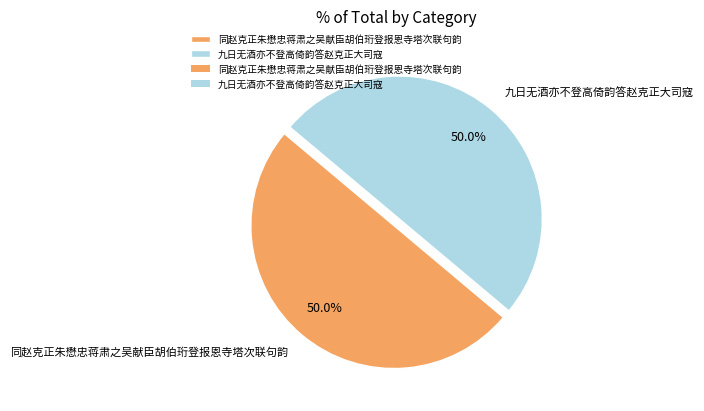

To the nearest percent, what is the average slice percentage?

50%